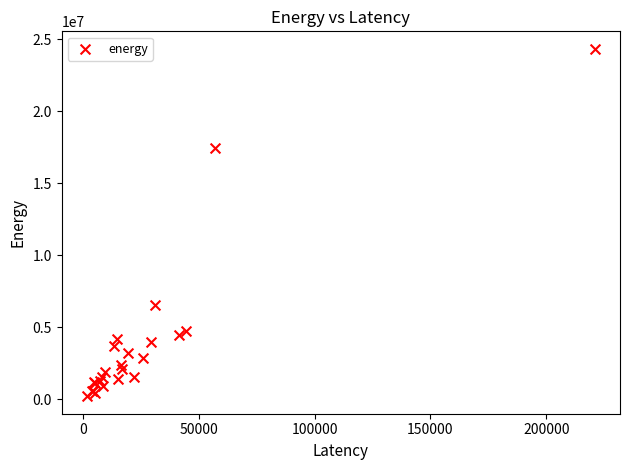

What Y value in the scatter plot is closest to 12268226?

17451636.1